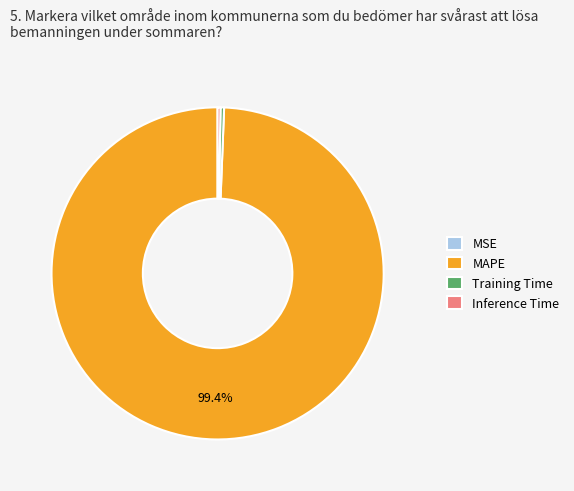

Combined, do MAPE and Inference Time account for over 50%?

Yes